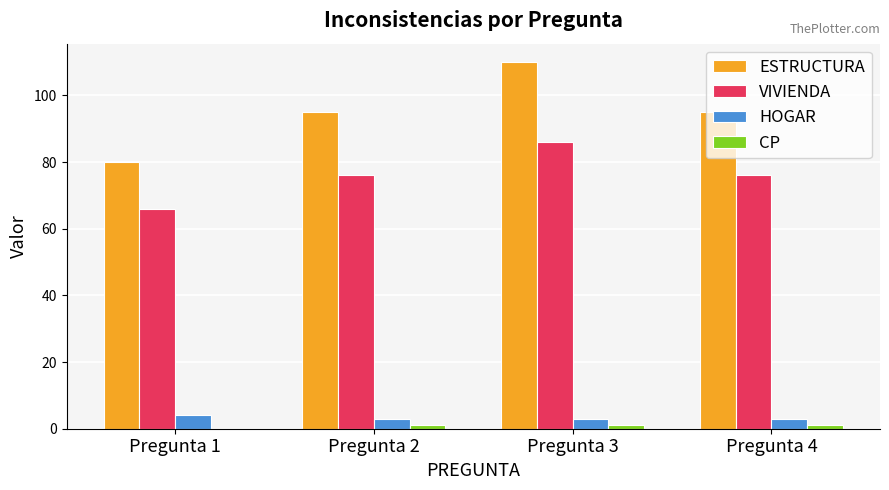

What is the maximum value for VIVIENDA?

86